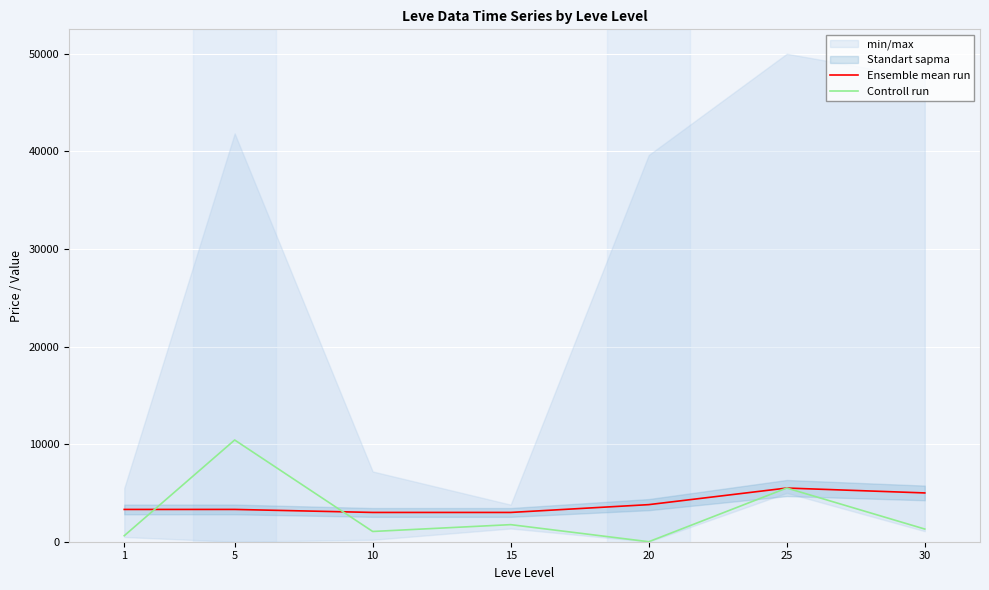

Is this an area chart (filled region under the line)?

No